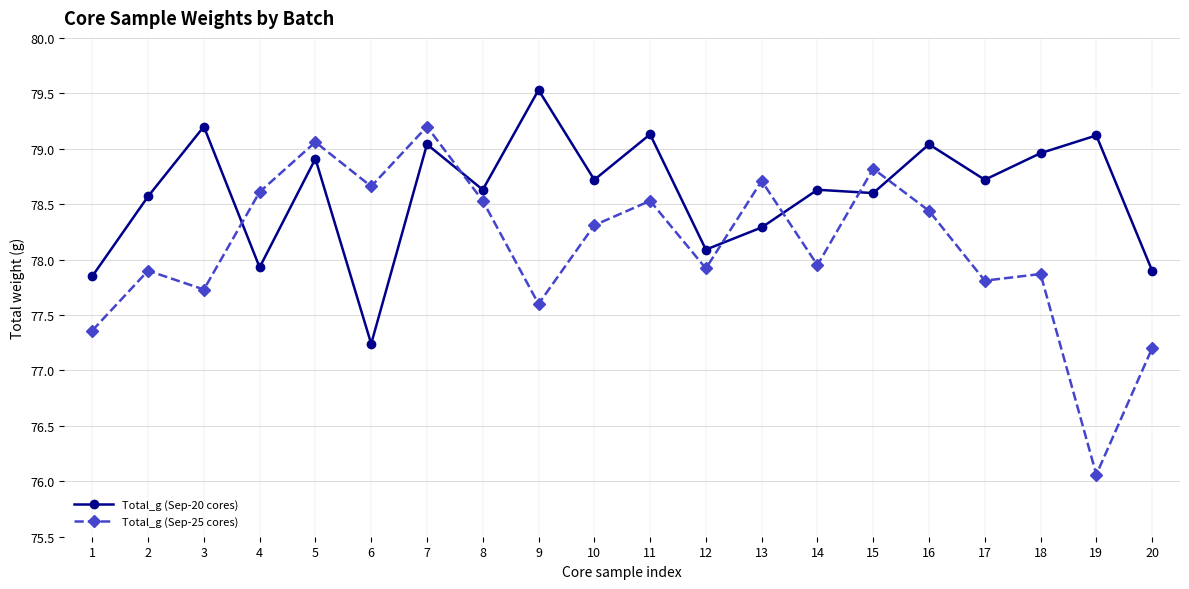

At which category does Total_g (Sep-20 cores) reach its first local peak?

3